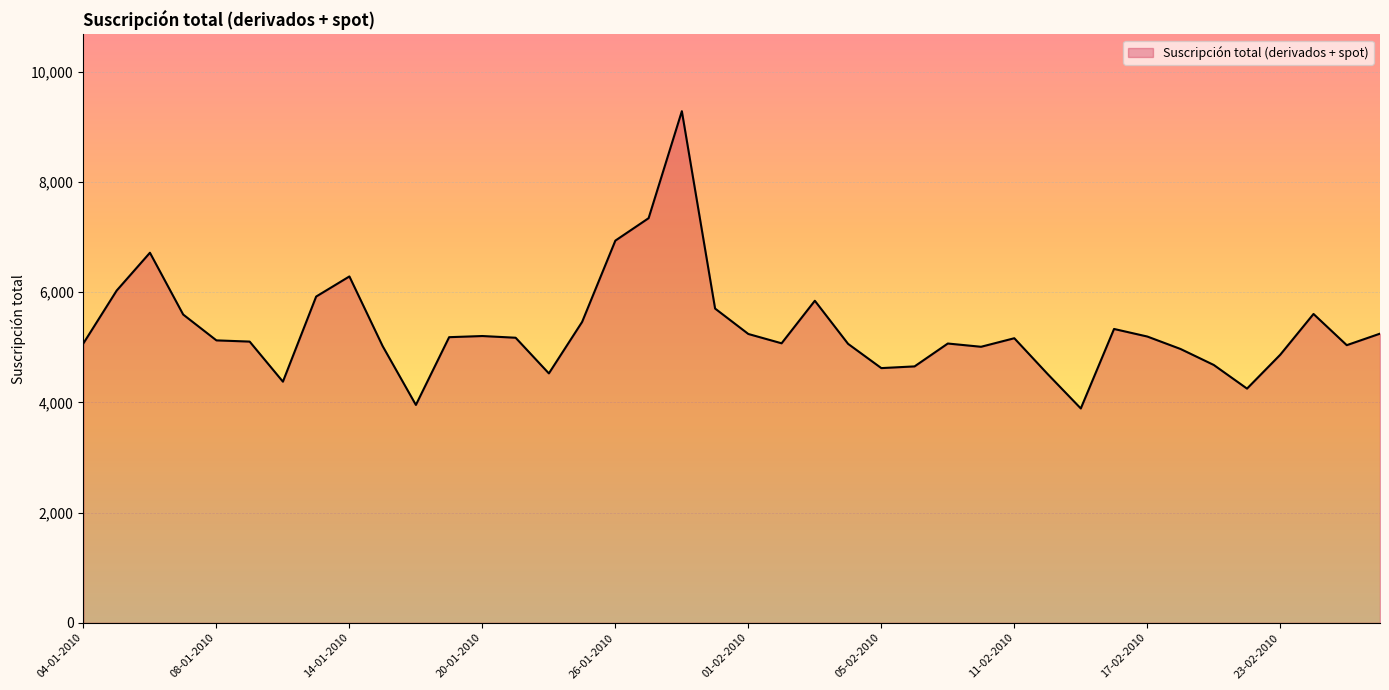

What is the smallest value displayed?

3889